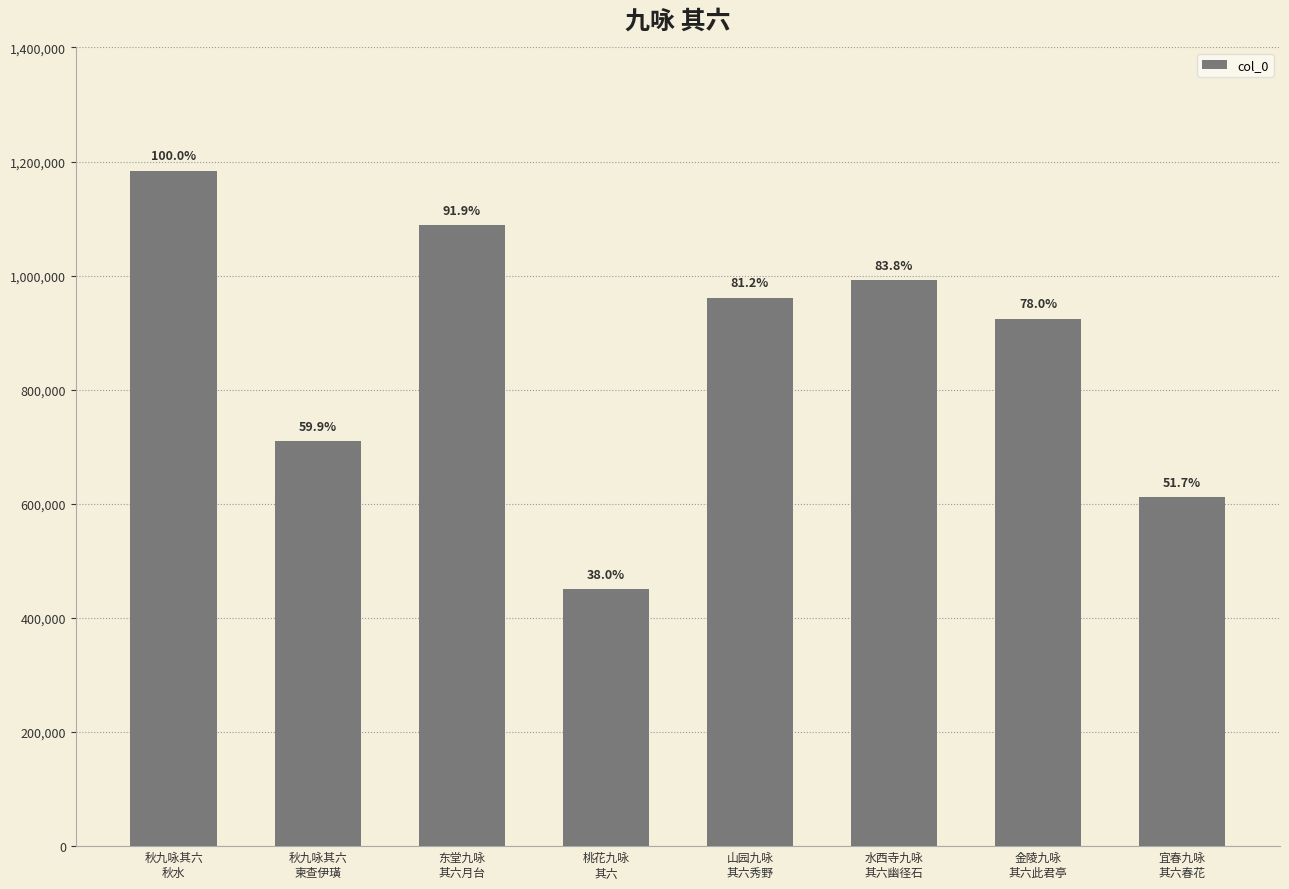

Reading left to right, extract all data points from this chart.

秋九咏其六
秋水=1184126	秋九咏其六
柬查伊璜=709304	东堂九咏
其六月台=1088466	桃花九咏
其六=449959	山园九咏
其六秀野=961442	水西寺九咏
其六幽径石=992195	金陵九咏
其六此君亭=924029	宜春九咏
其六春花=611695